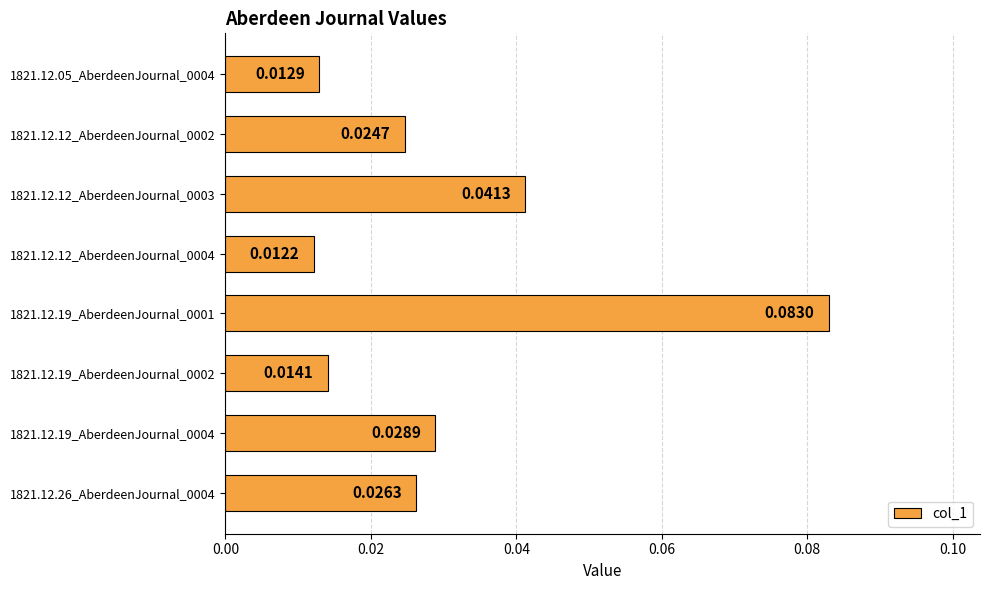

Between 1821.12.12_AberdeenJournal_0003 and 1821.12.05_AberdeenJournal_0004, which is larger?

1821.12.12_AberdeenJournal_0003